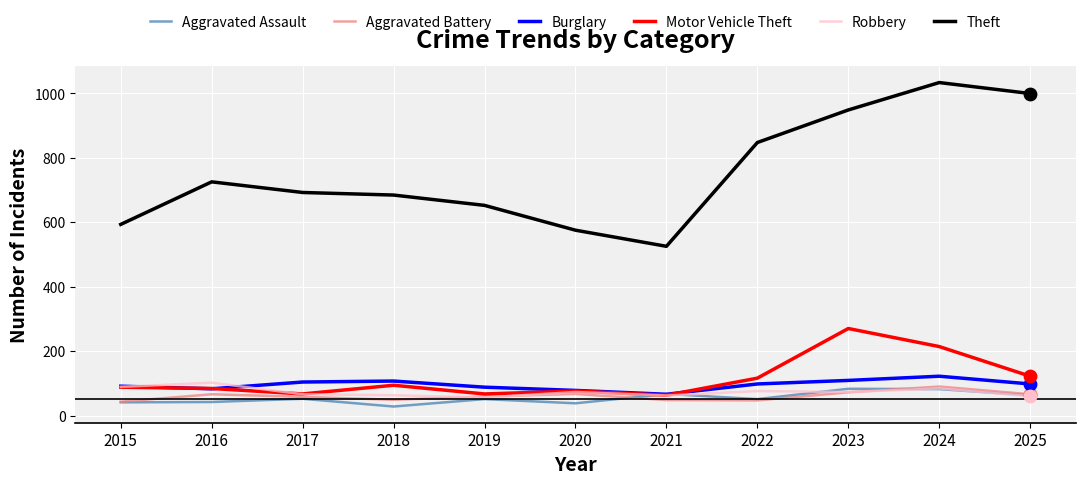

What is the difference between the highest and lowest values at 2021?

477